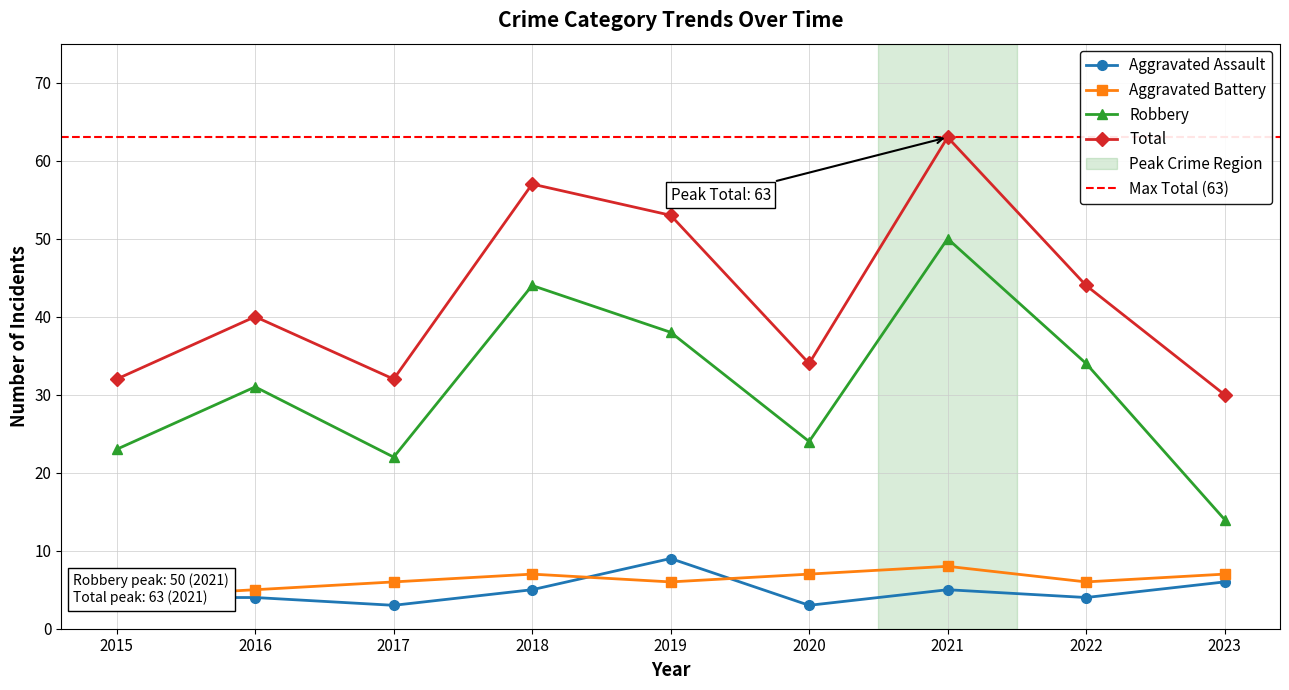

The Aggravated Battery series shows 7 at 2020. True or false?

True